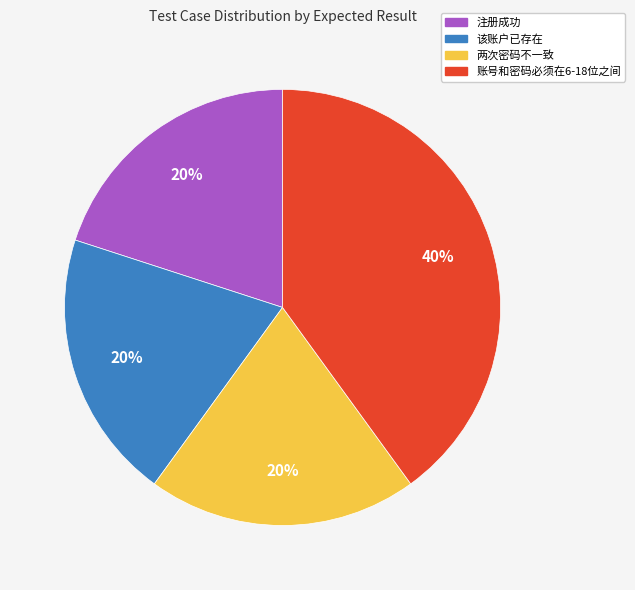

Is there any slice that represents more than half of the pie?

No